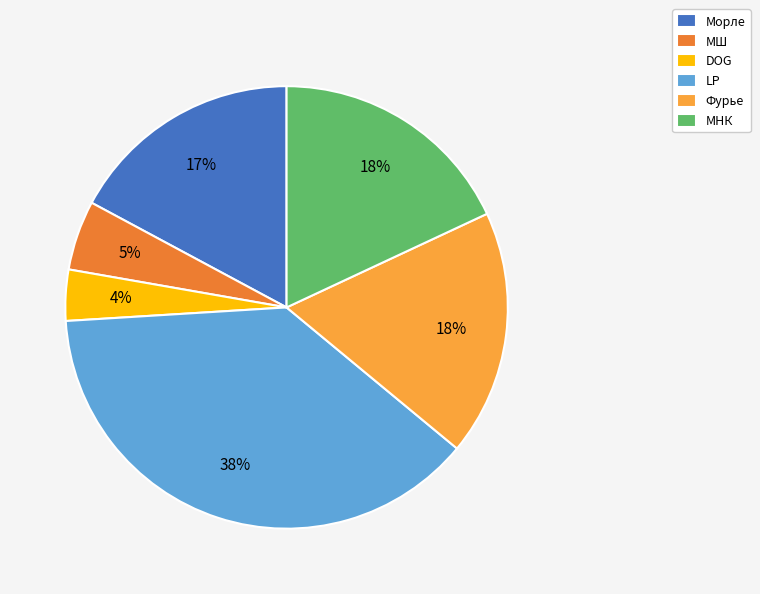

The Морле slice represents 6% of the pie. True or false?

False